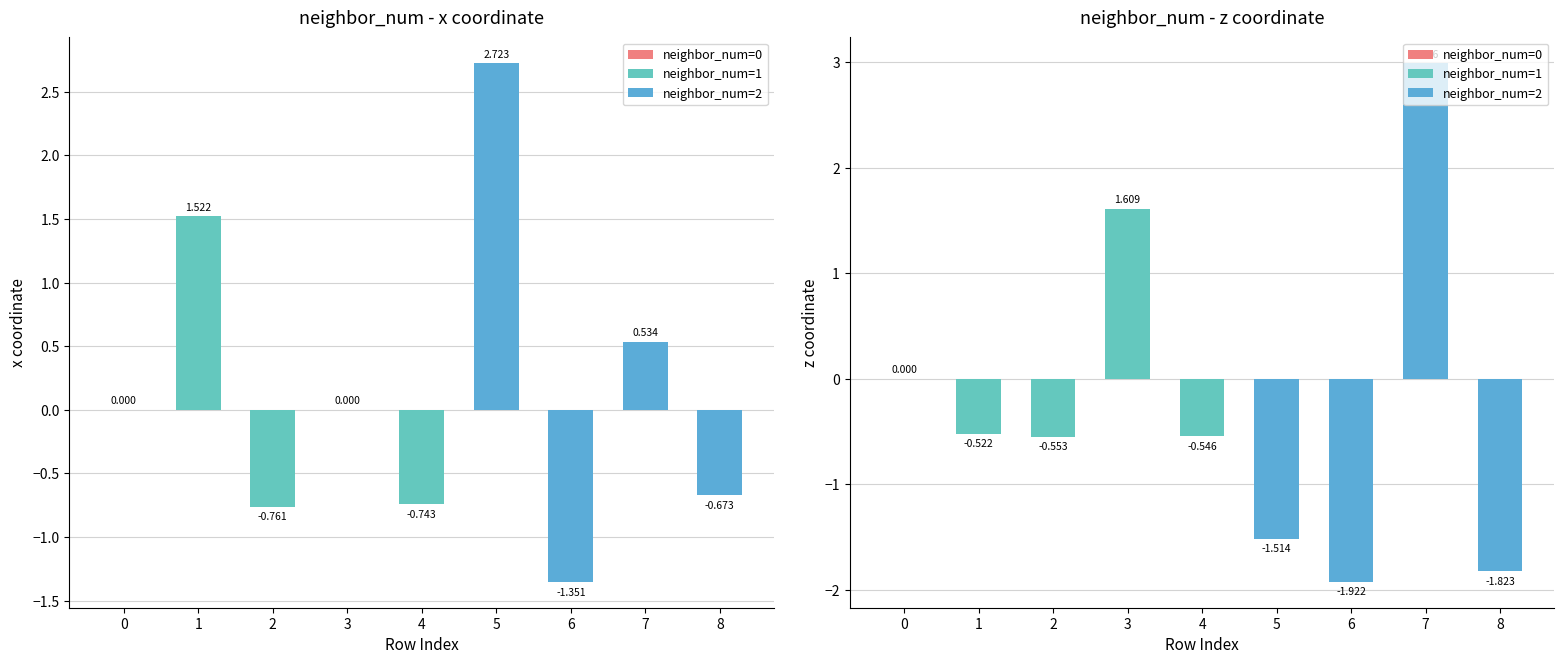

How many categories are shown in the chart?

9